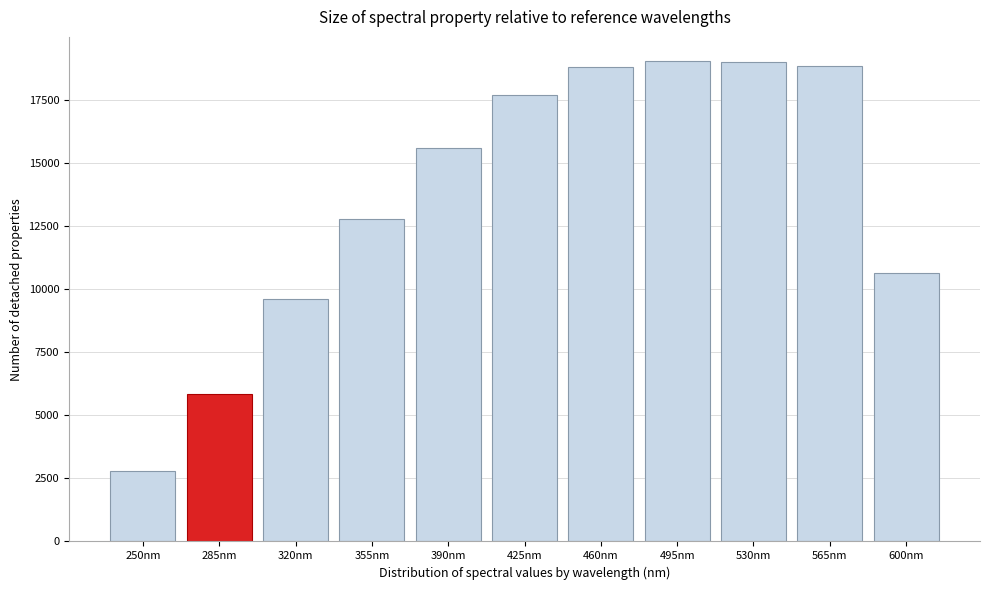

What is the difference between the values at 495nm and 600nm?

8388